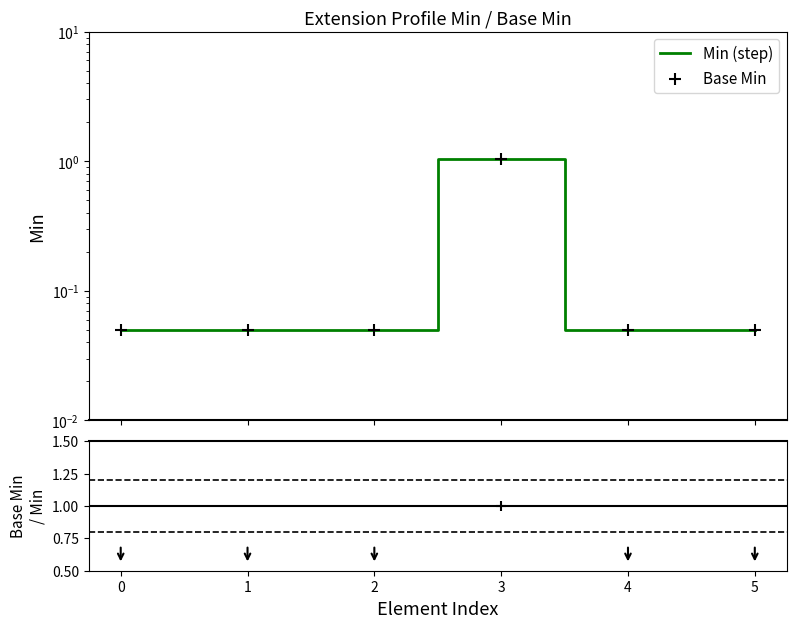

Which series contains the highest Y value?

Min (step)